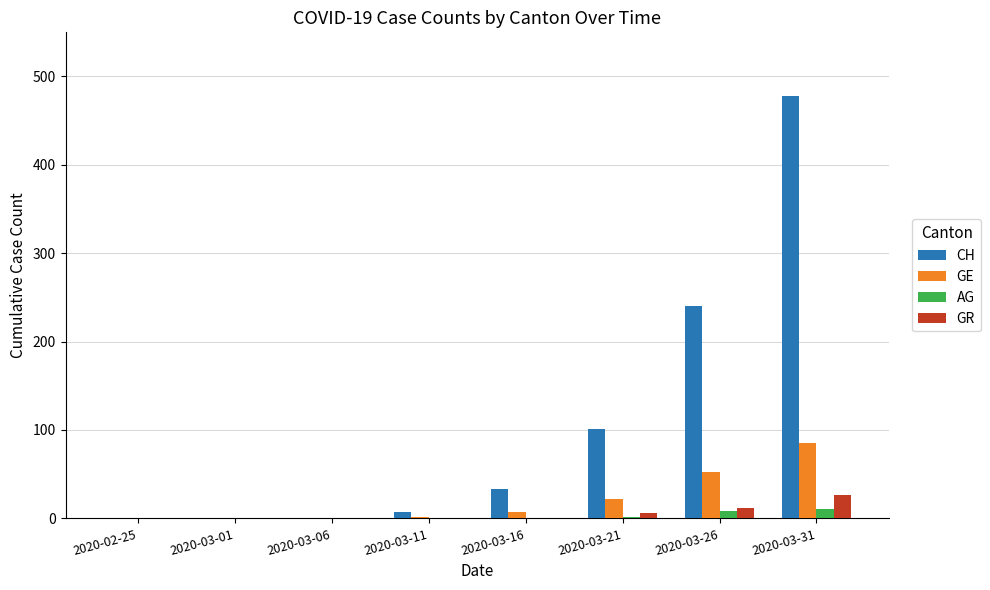

Which series changed the most between 2020-03-16 and 2020-03-21?

CH